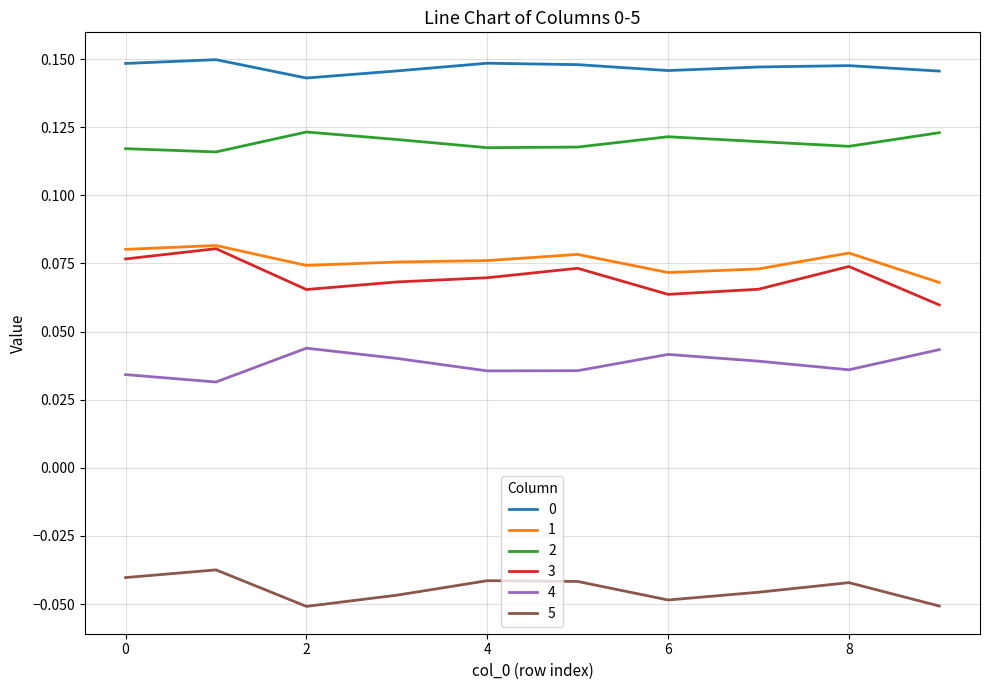

True or false: 3 and 0 cross at least once.

False